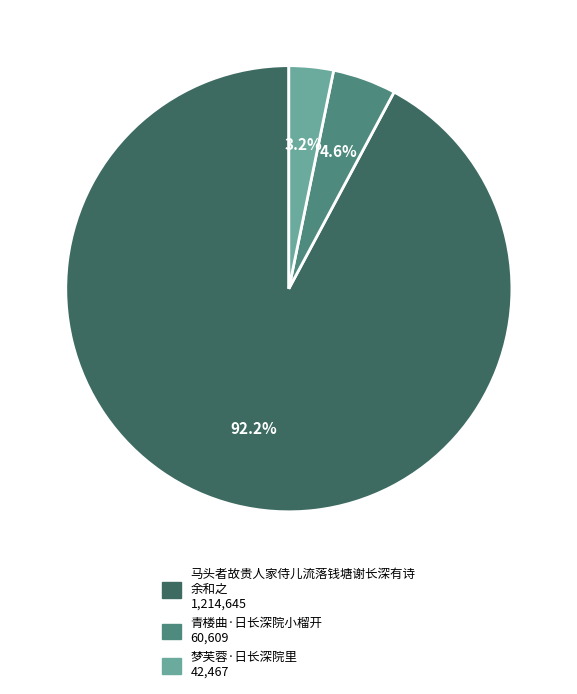

Does any single category account for the majority?

Yes